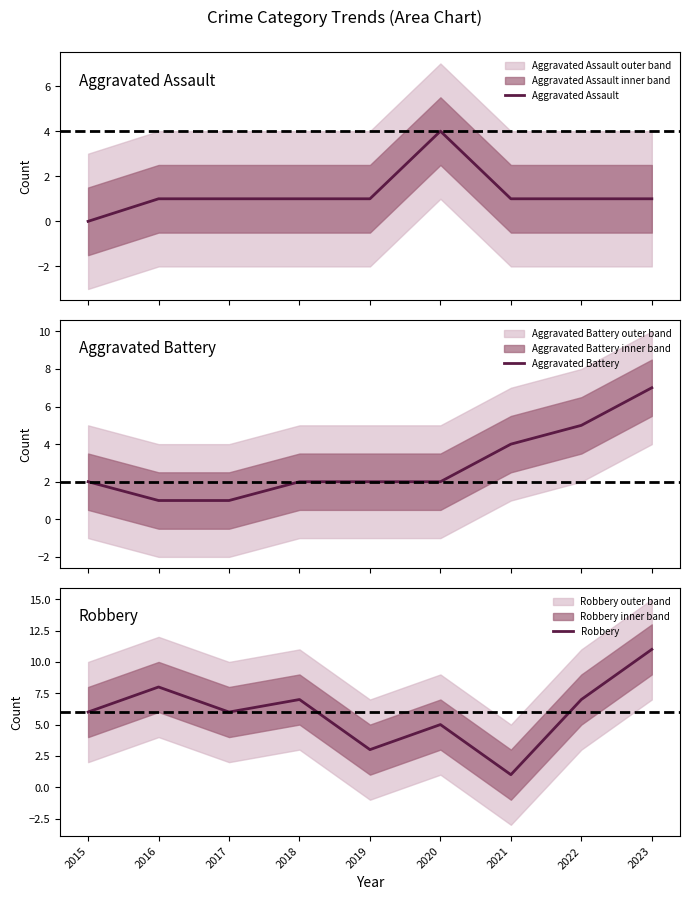

How many lines are shown in the chart?

3